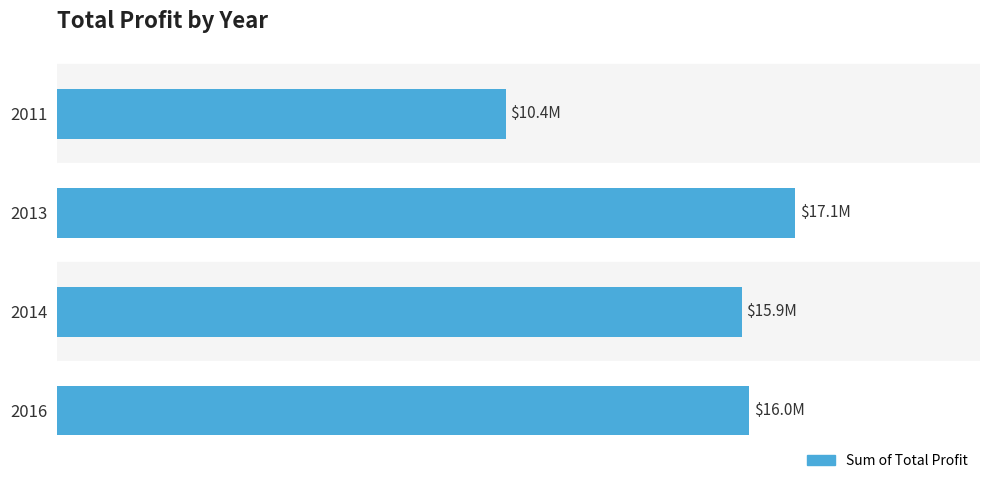

How many bars are there in total?

4